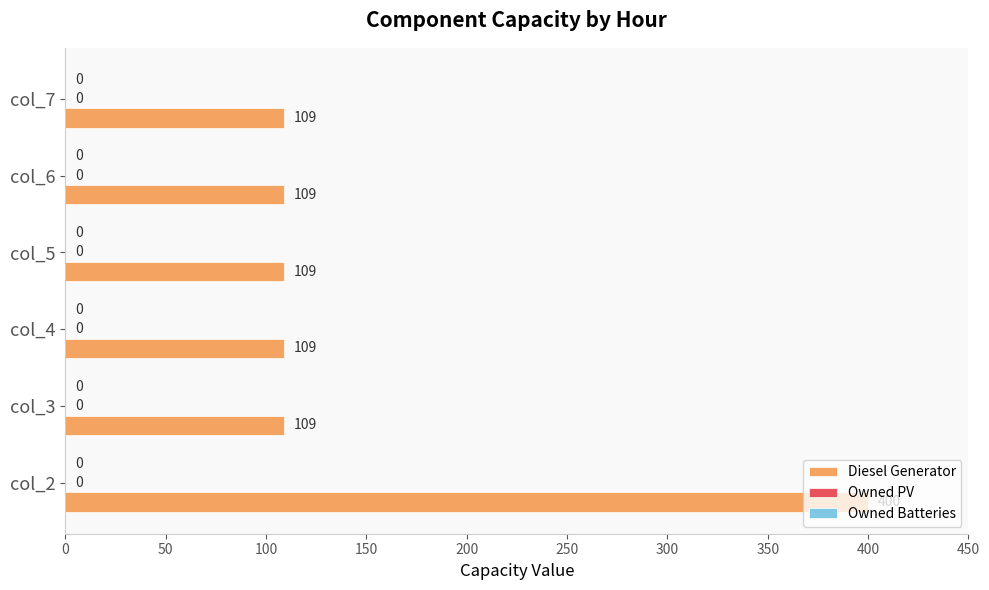

How many bars are there in total?

6